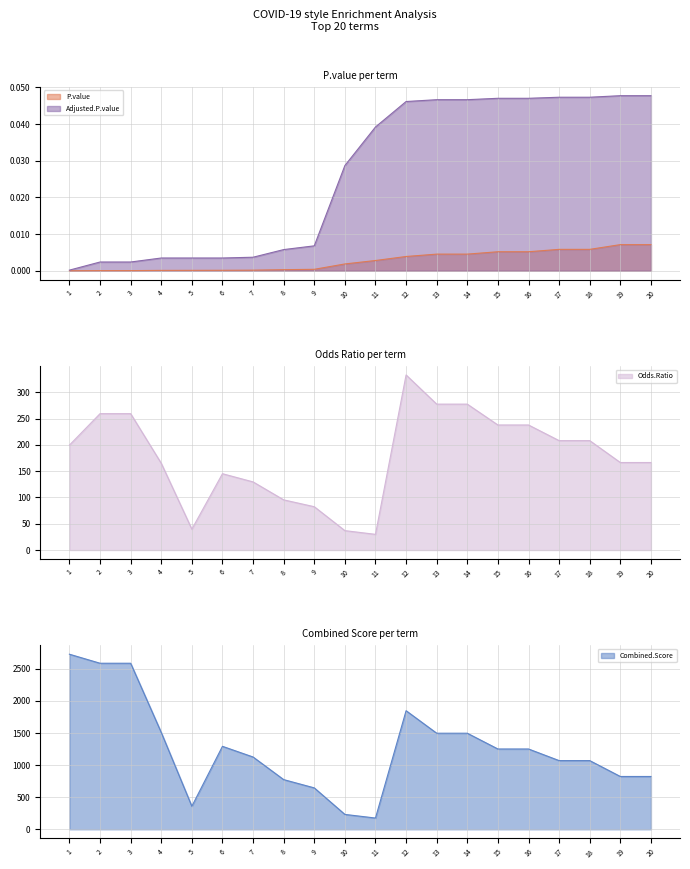

Between 12 and 3, which is larger?

12